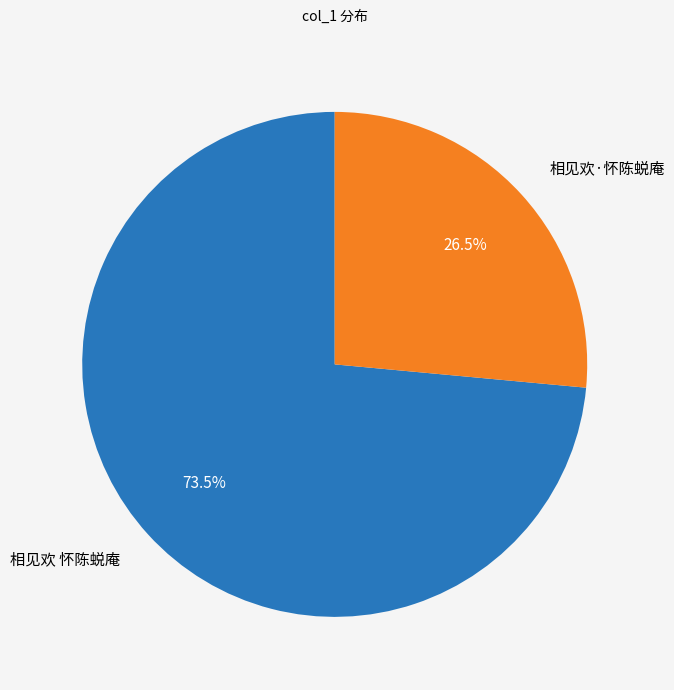

How many slices are in this pie chart?

2